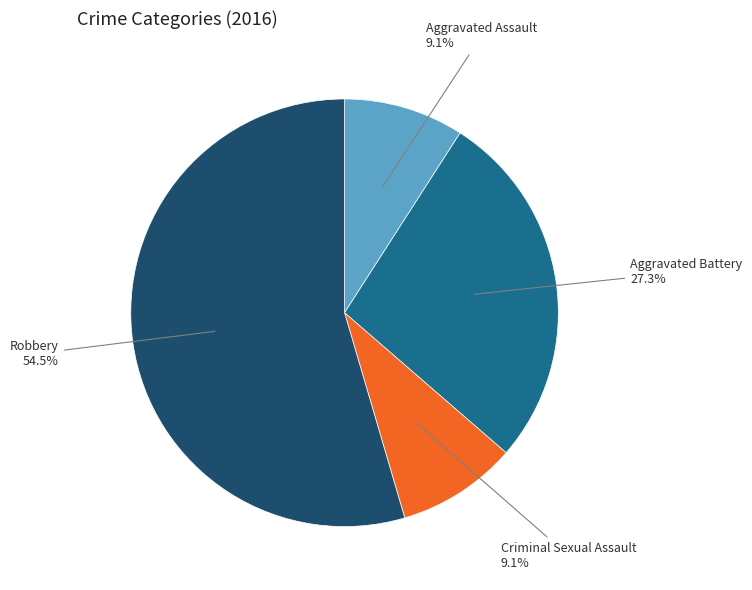

To the nearest percent, what is the difference between the largest and smallest slice percentages?

45%